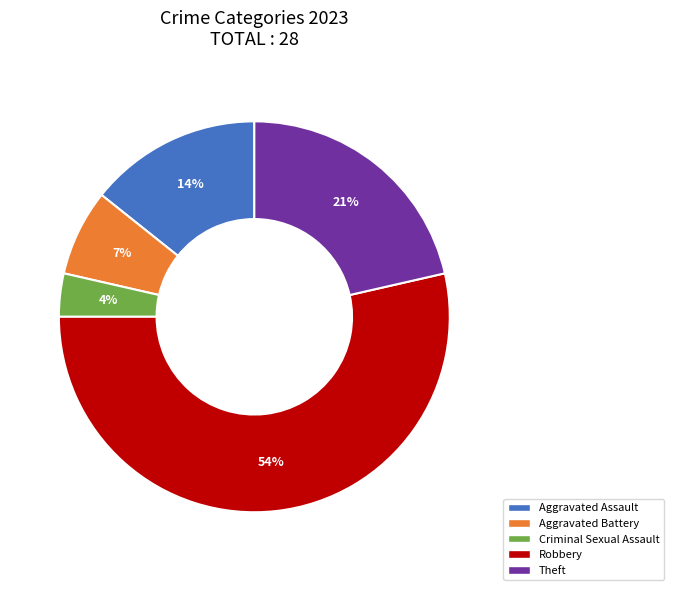

To the nearest percent, what is the difference between the largest and smallest slice percentages?

50%